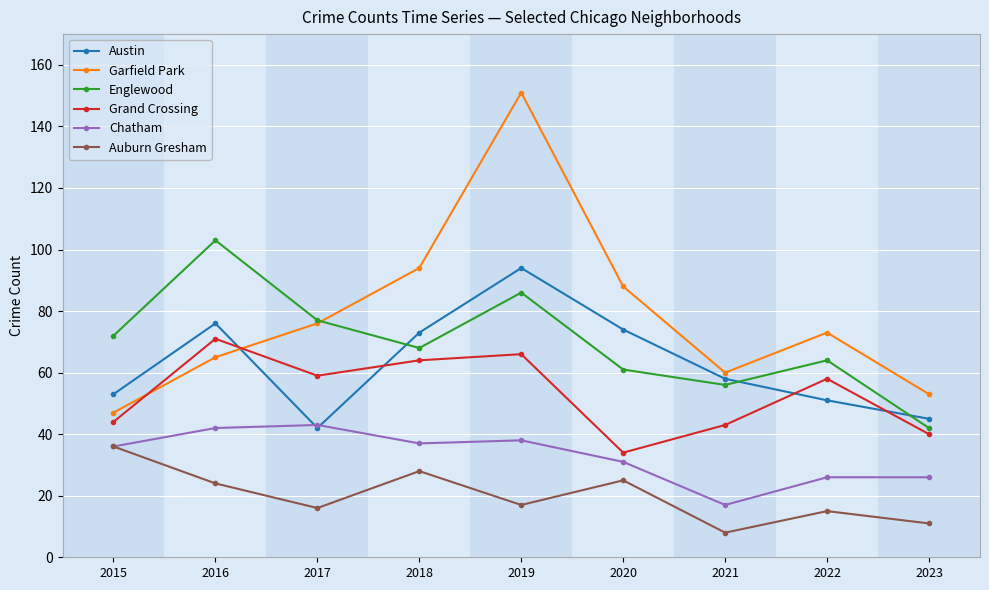

What value does the Auburn Gresham series have at 2021?

8